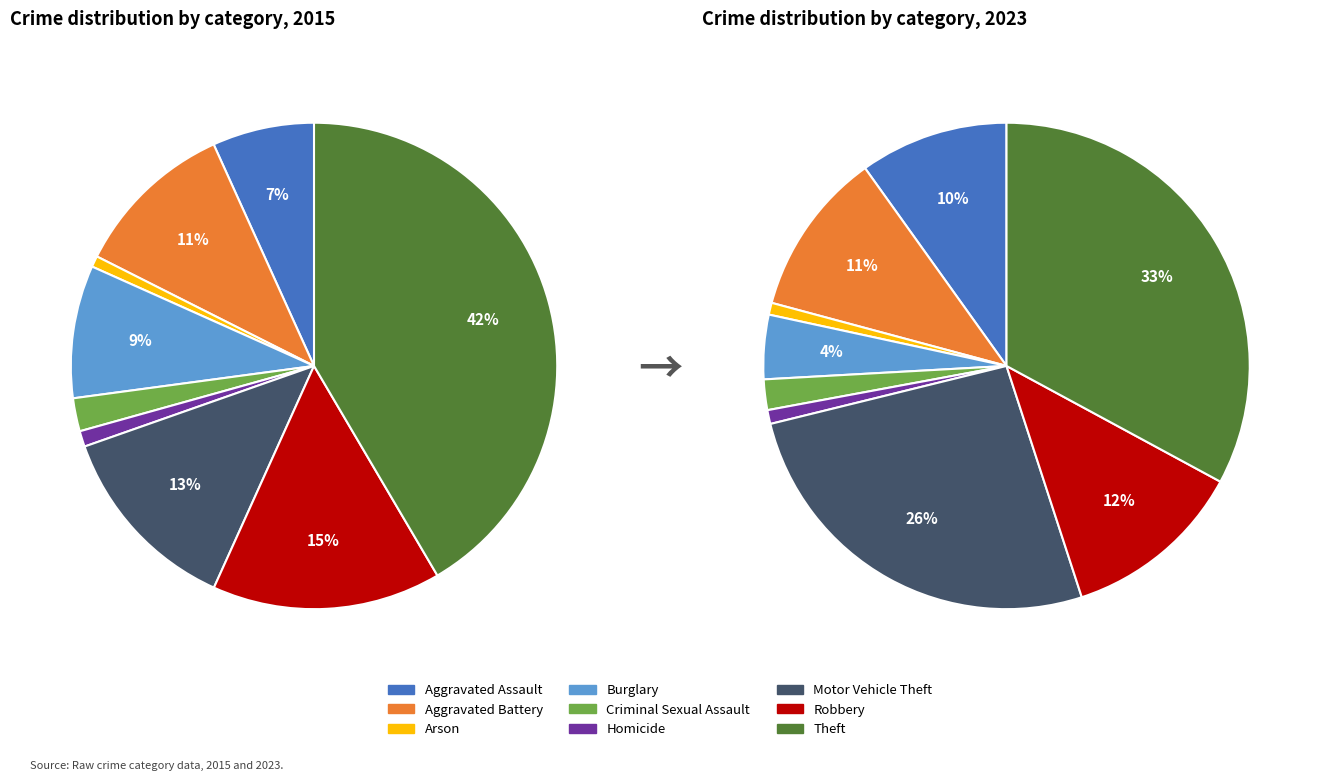

How many segments does this pie chart have?

9